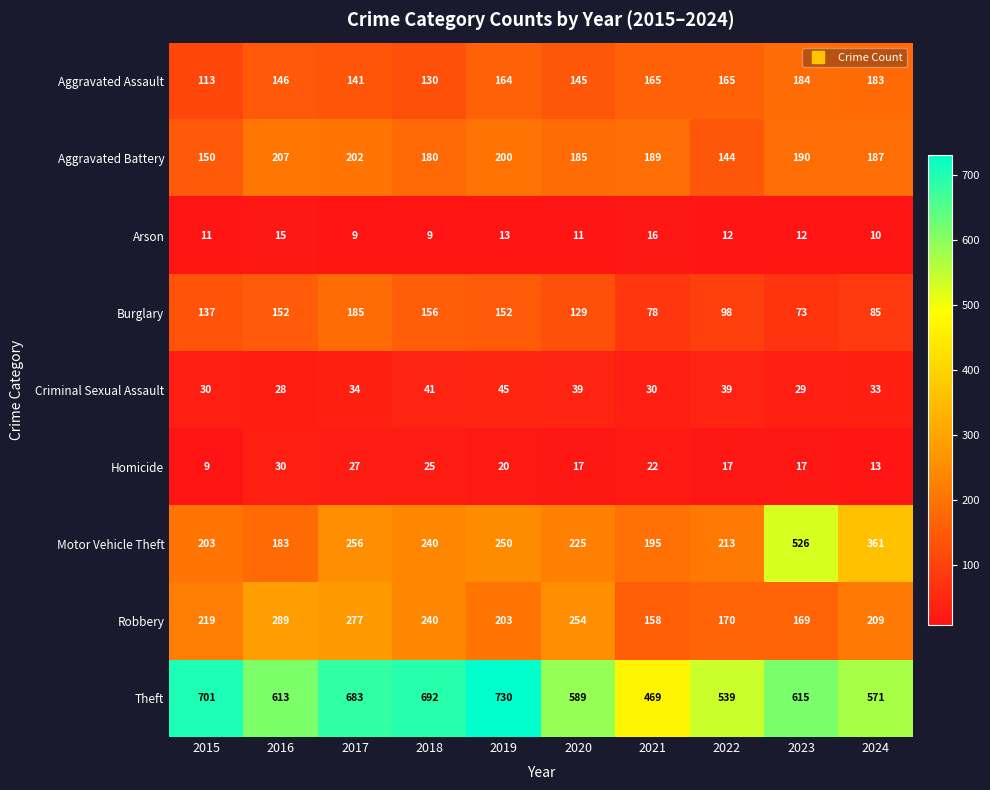

Which series changed the most between 2015 and 2017?

Robbery